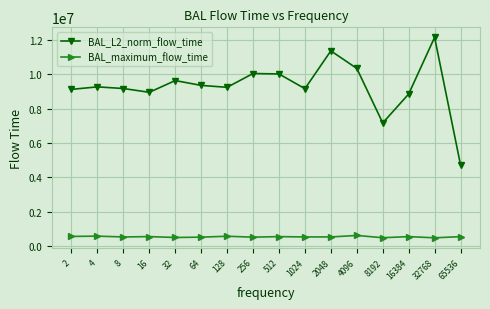

True or false: BAL_L2_norm_flow_time and BAL_maximum_flow_time intersect in this chart.

False